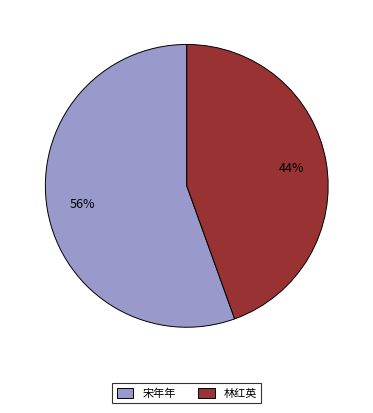

How many slices are in this pie chart?

2